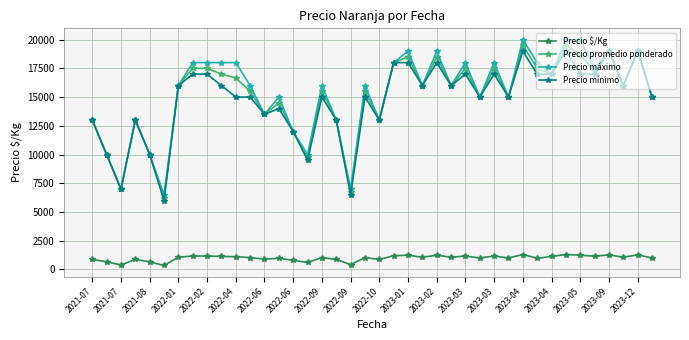

What is the difference between the maximum and minimum values in the Precio máximo series?

13500